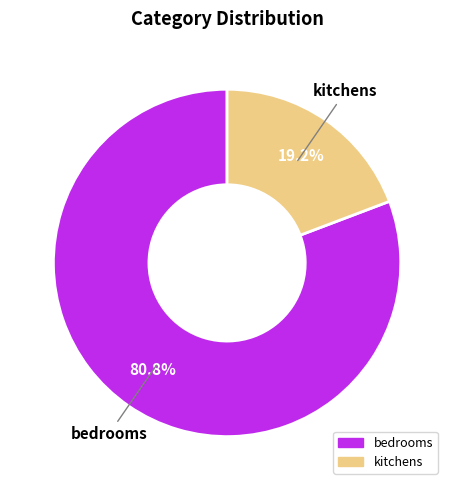

Count the number of slices in the pie.

2